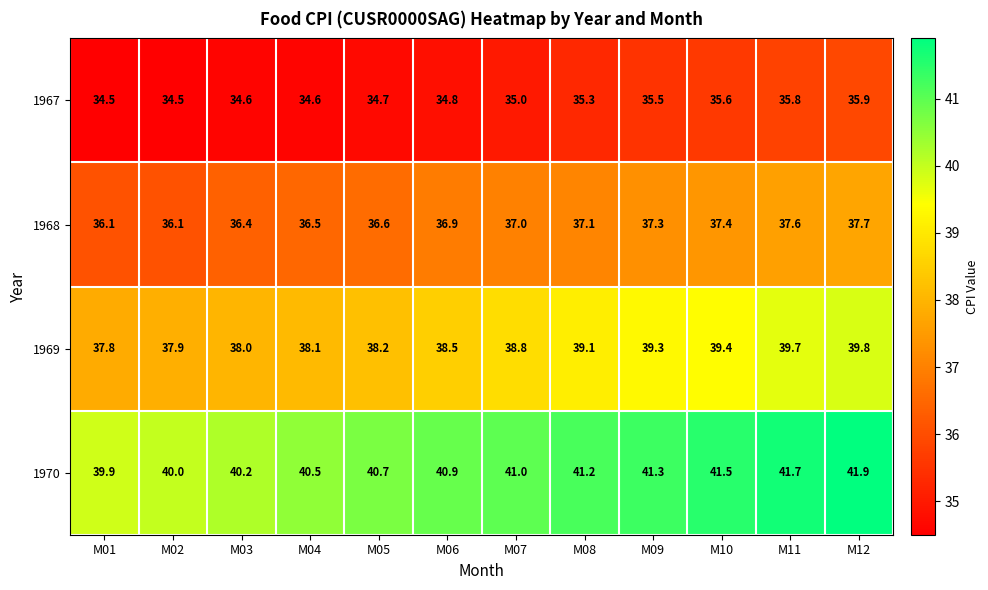

At how many categories does at least one series exceed 36?

12